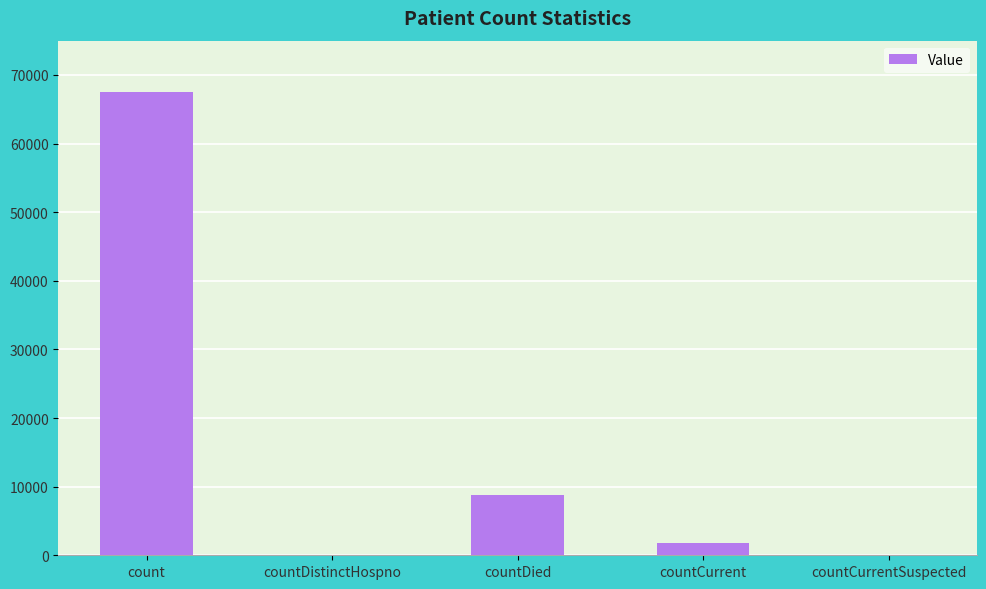

Reading right to left, list all the values displayed in this chart.

0	1727	8732	0	67449